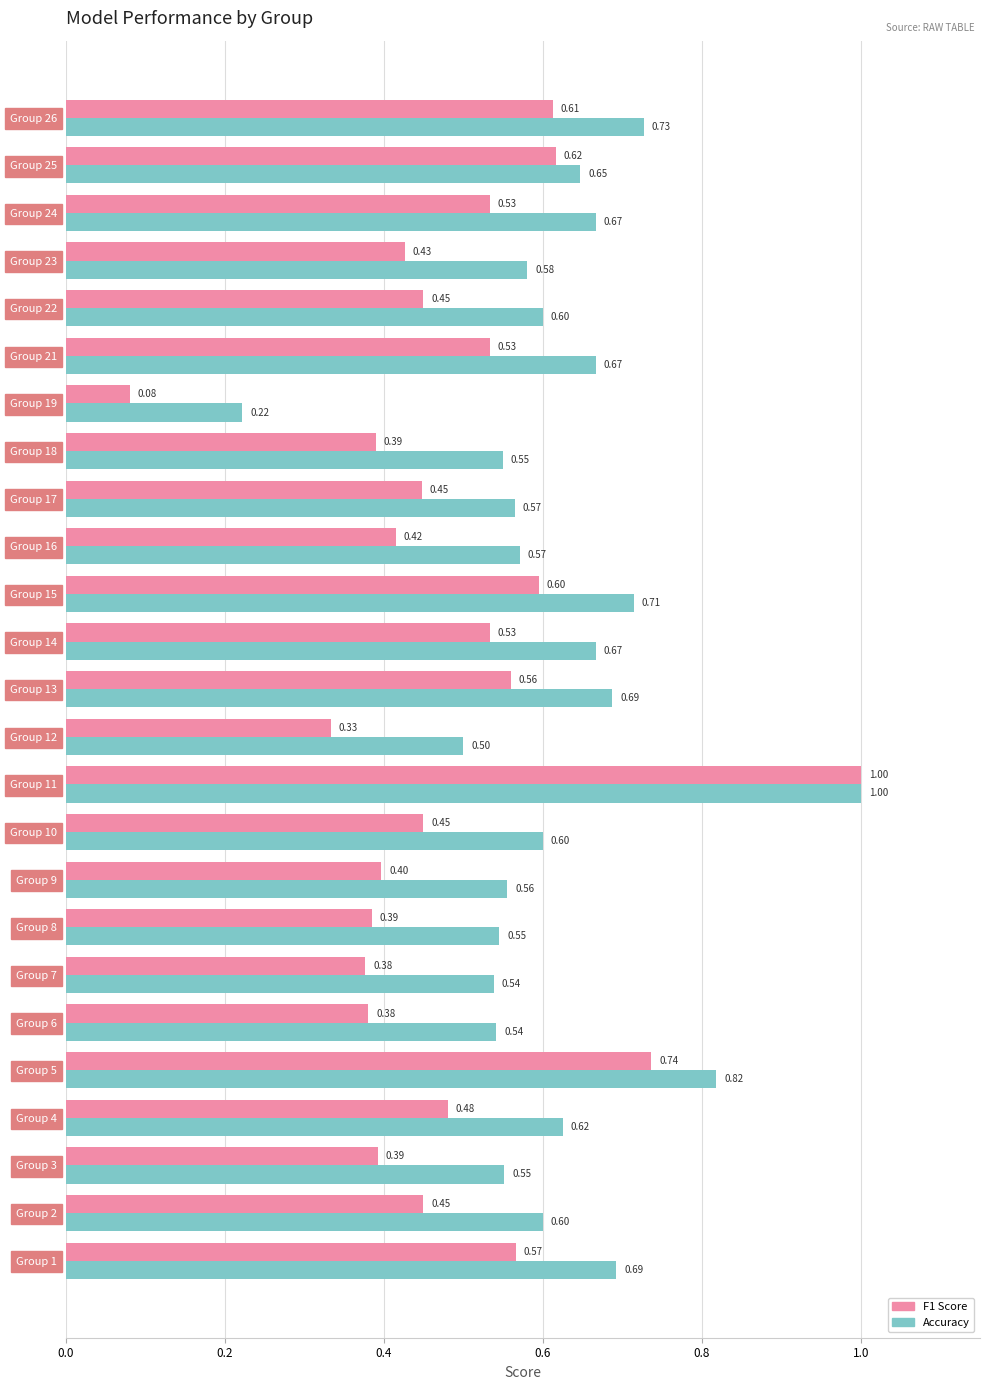

At which category is the sum across all series the highest?

Group 11